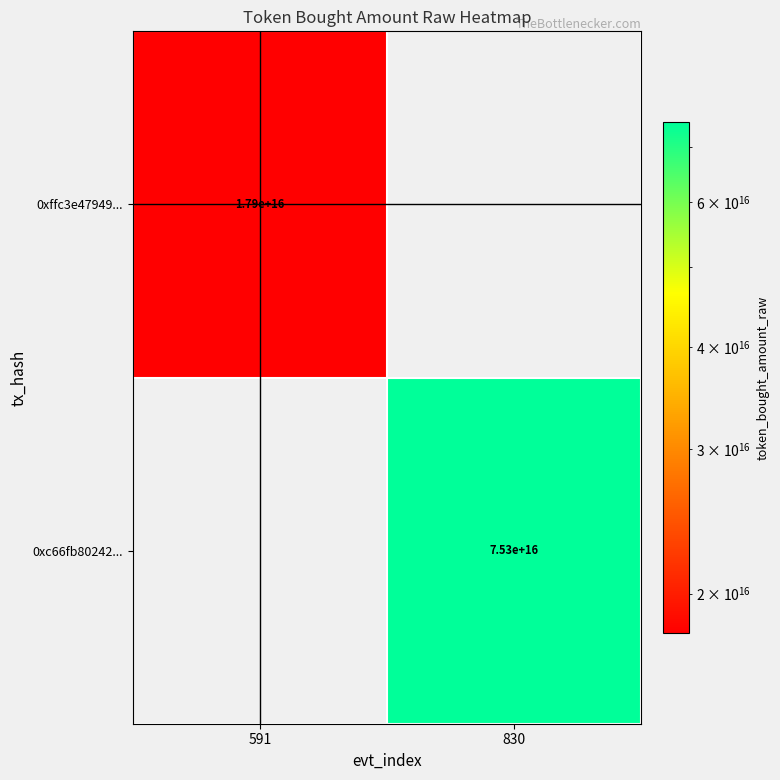

Is the value of 0xc66fb80242... at 830 greater than the value of 0xffc3e47949... at 591?

Yes